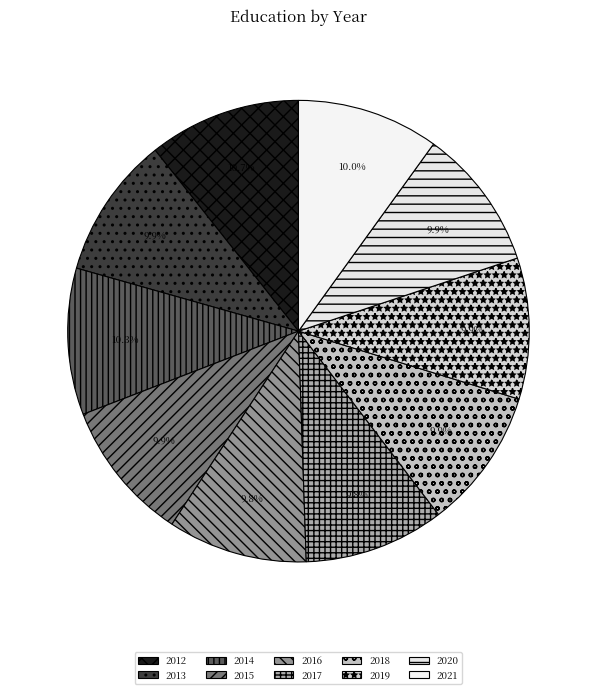

To the nearest percent, what percentage of the pie is 2013?

10%